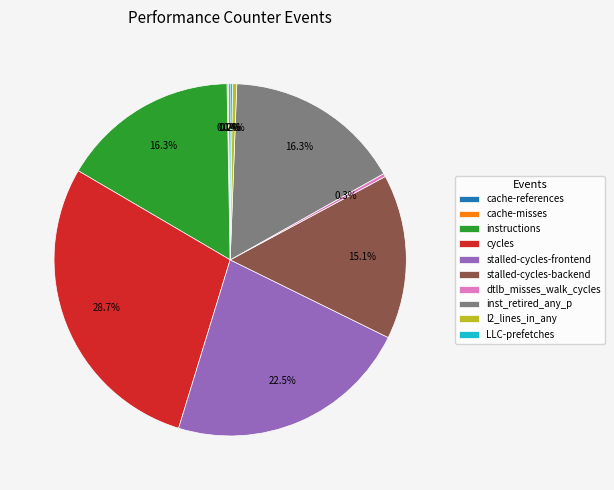

Between stalled-cycles-frontend and dtlb_misses_walk_cycles, which is larger?

stalled-cycles-frontend